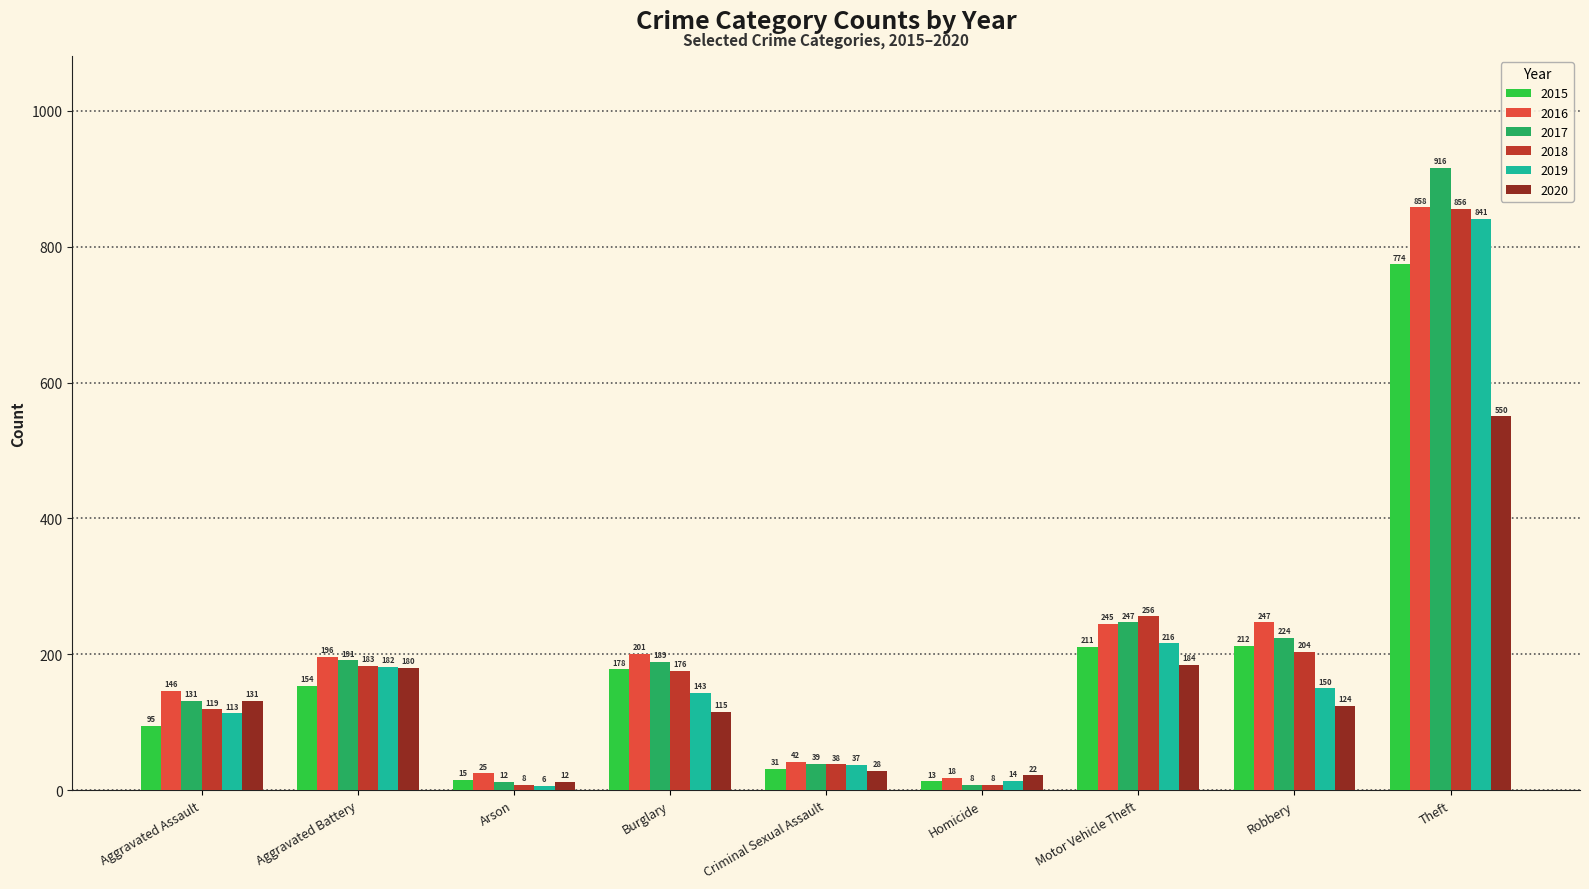

What is the difference between the second highest and minimum values in the 2018 series?

248